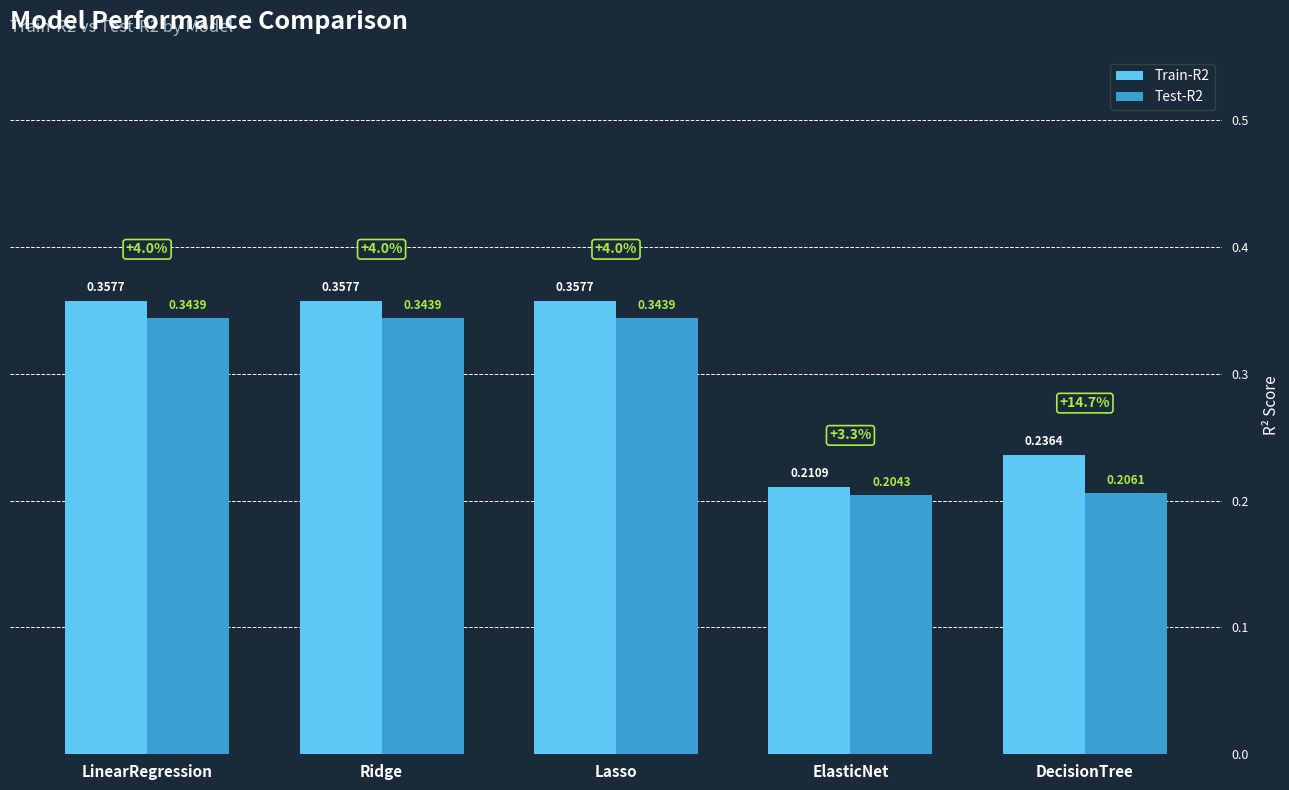

What is the sum of all Test-R2 values?

1.4